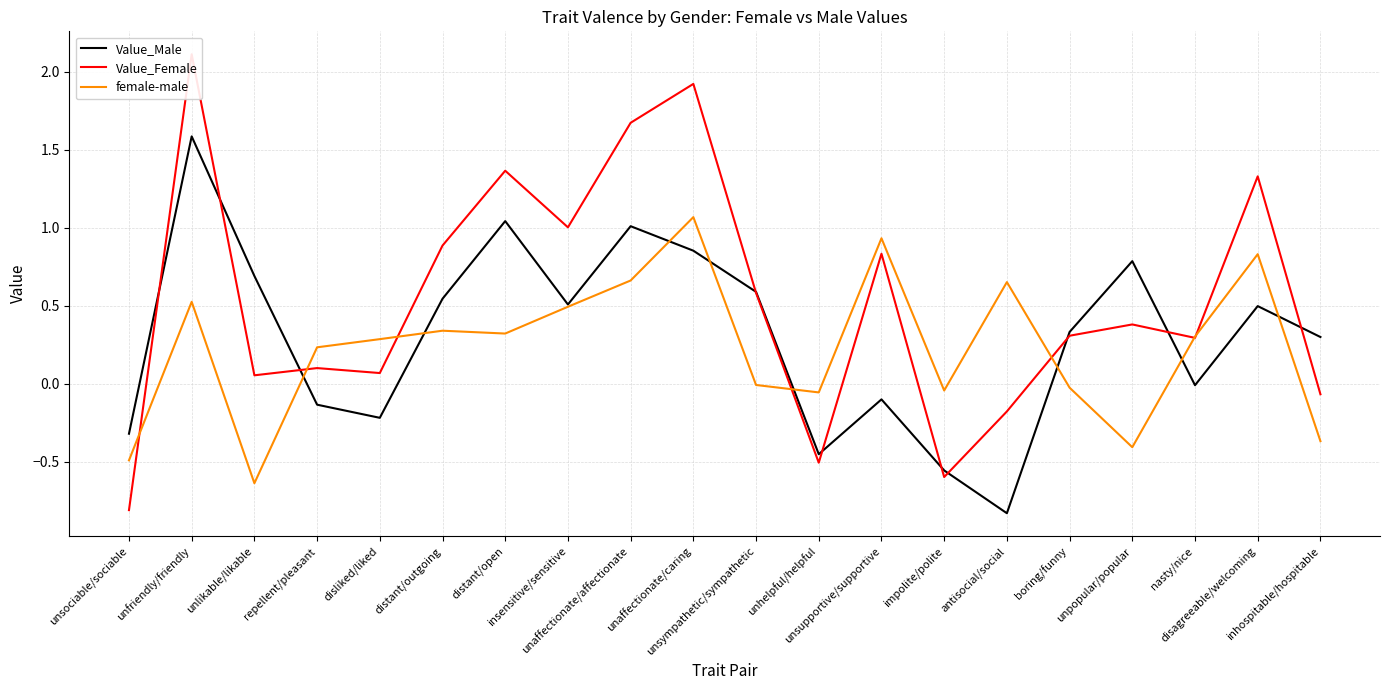

What position from the left is inhospitable/hospitable?

20